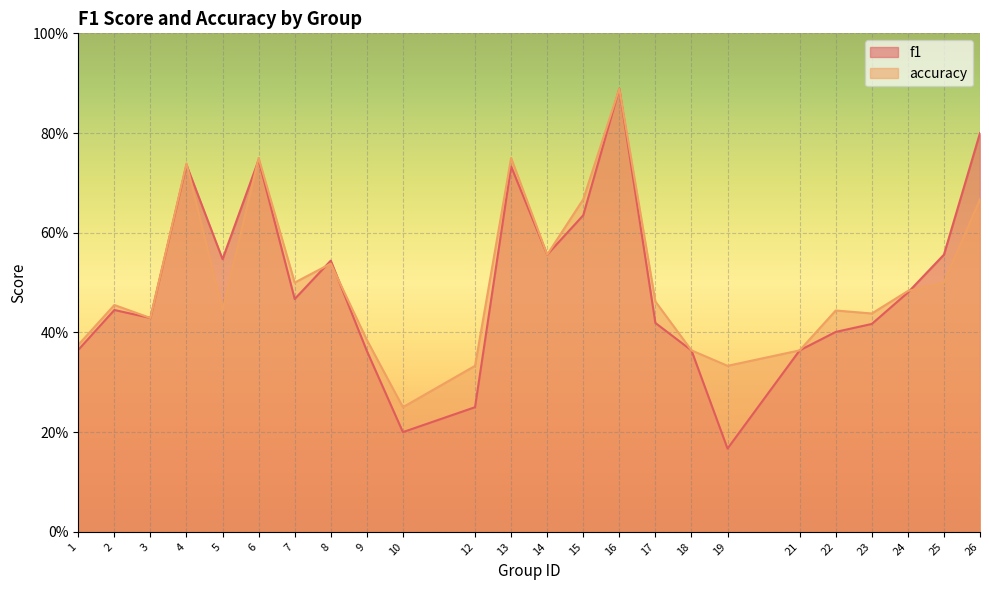

Which has a higher value, 23 or 2?

2